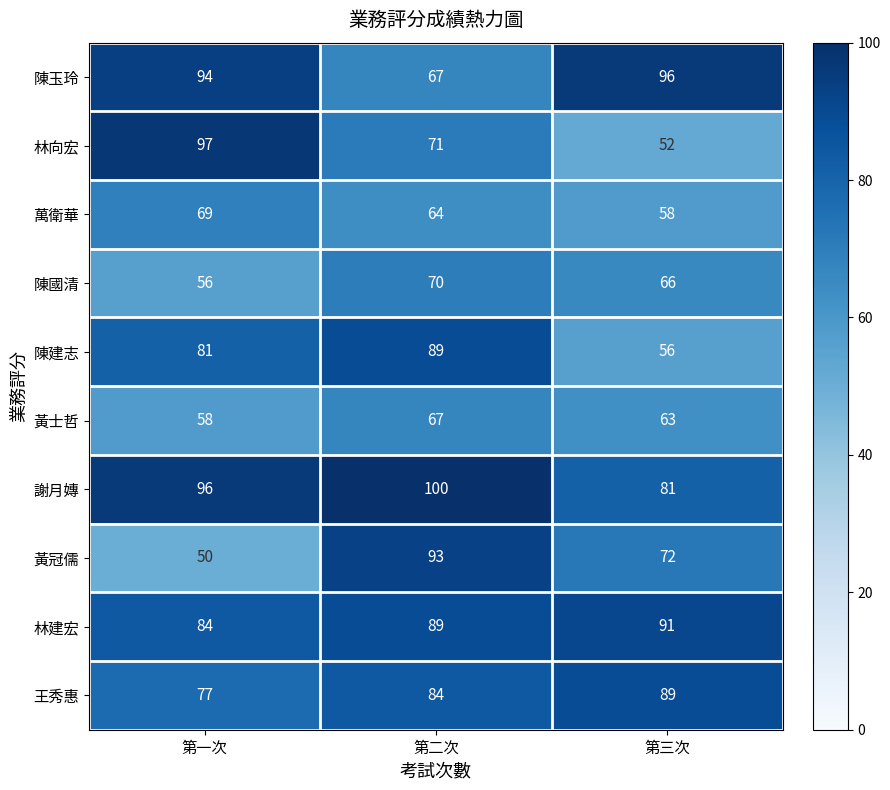

List the labels in order of 王秀惠 value, smallest first.

第一次, 第二次, 第三次